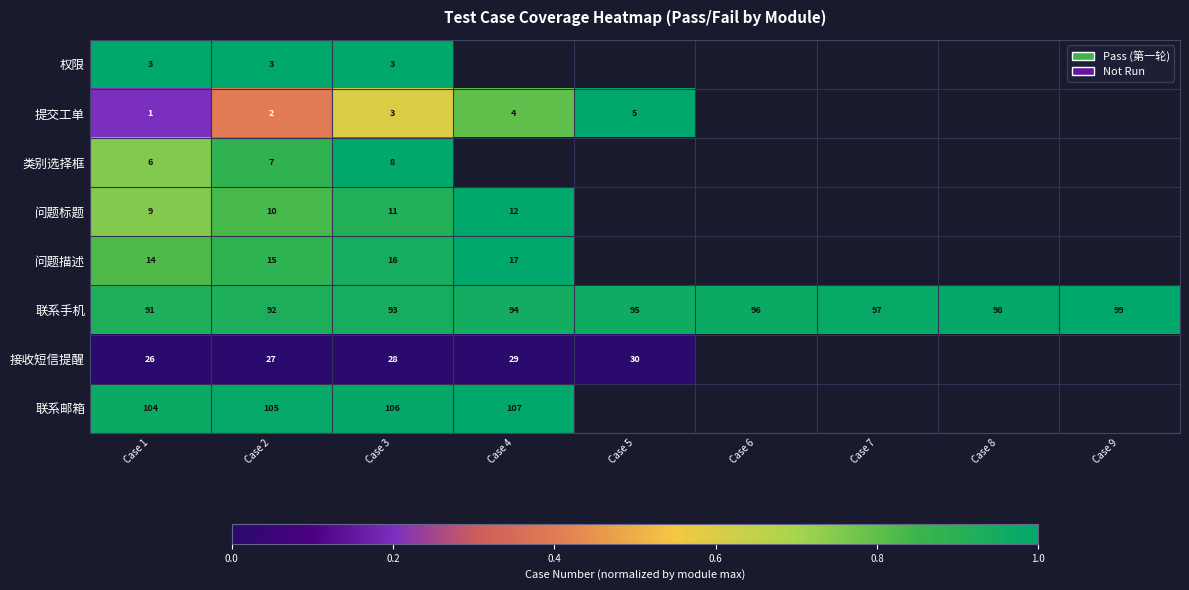

At which category does the chart reach its minimum across all series?

Case 1